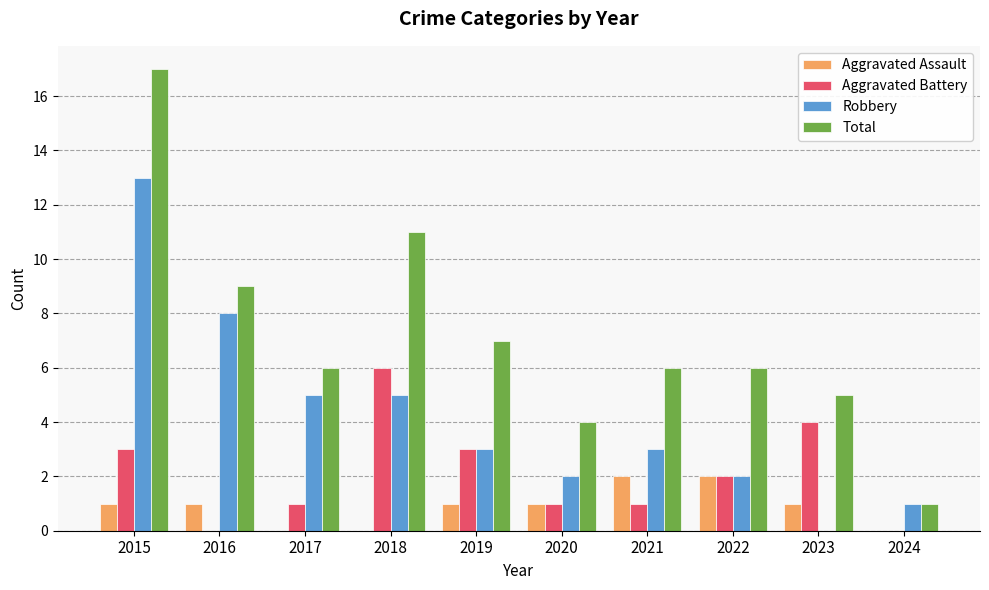

Is it true that Total equals 11 at 2021?

False